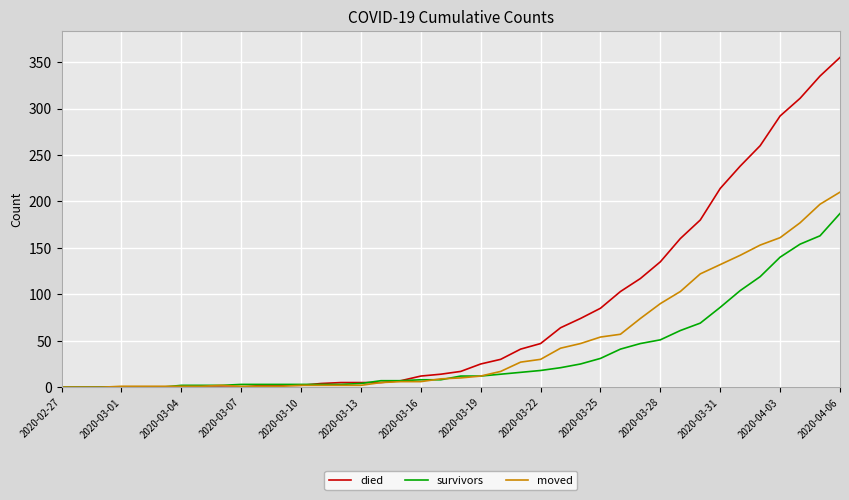

List the series in order of their overall mean, highest first.

died, moved, survivors